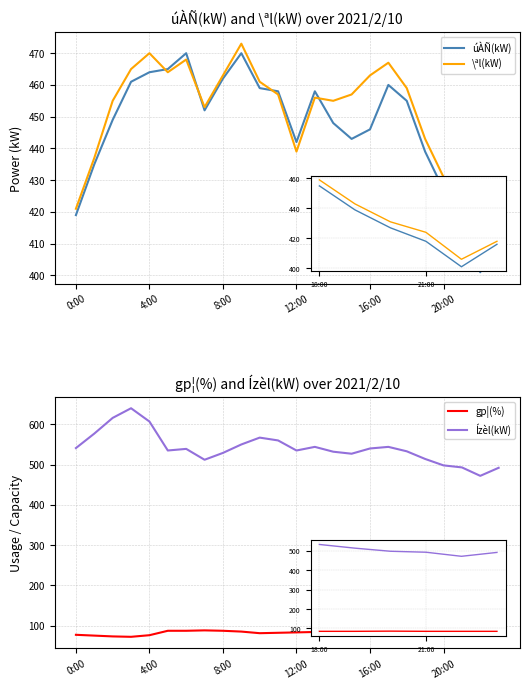

What is the value of the gp¦(%) point at the 22nd from the left?

85